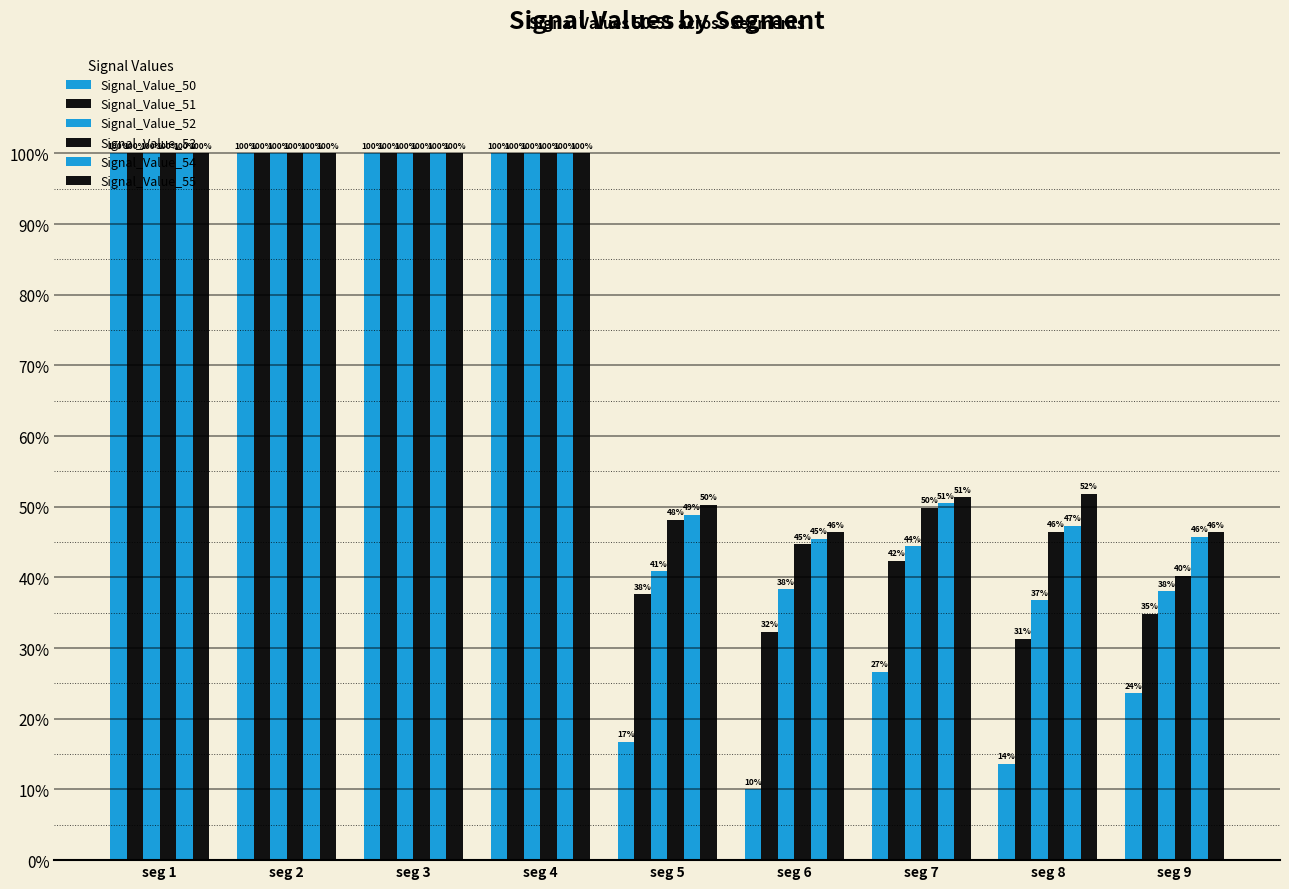

At how many categories does at least one series exceed 0?

9